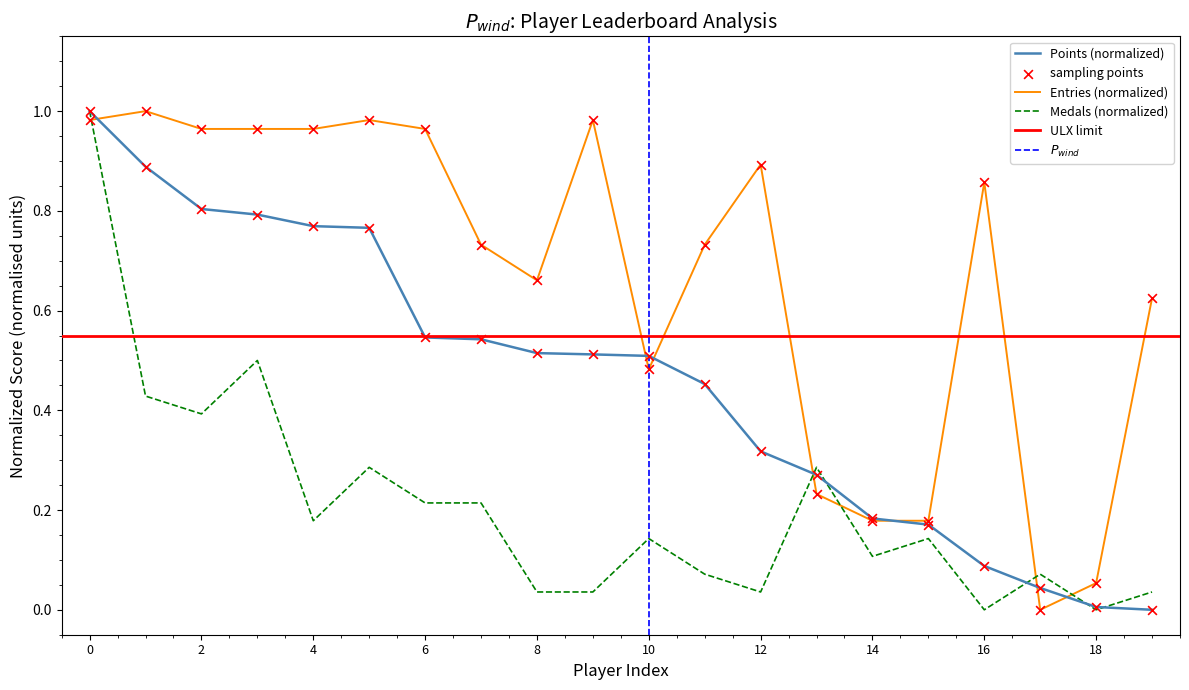

Which series contains the highest Y value?

Points